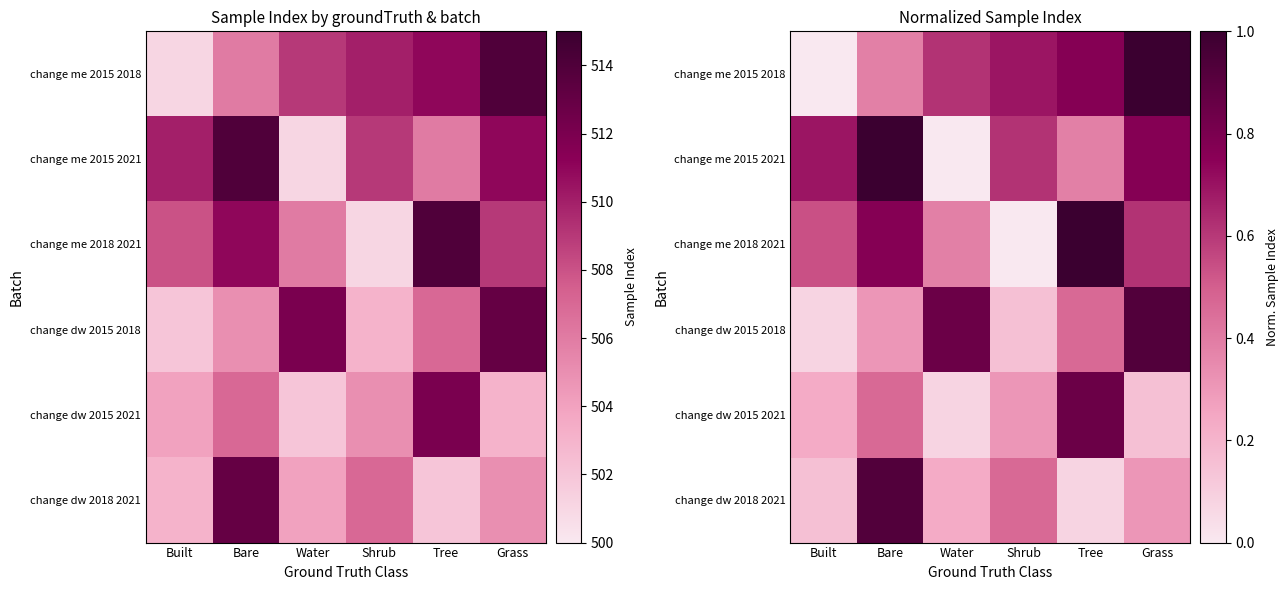

Which has a higher value, Water or Built?

Water